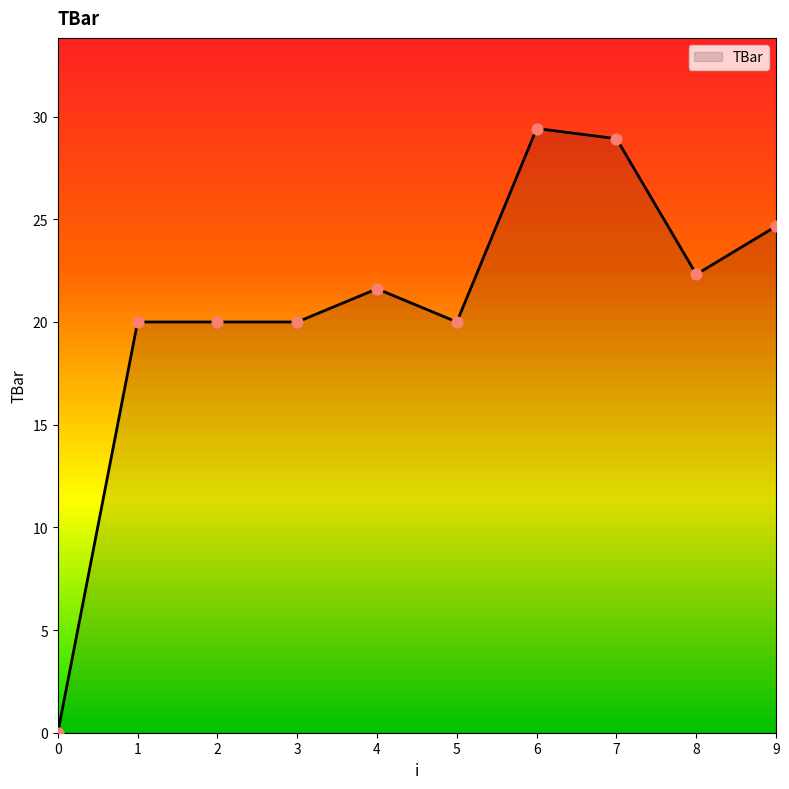

Between 7 and 0, which is larger?

7